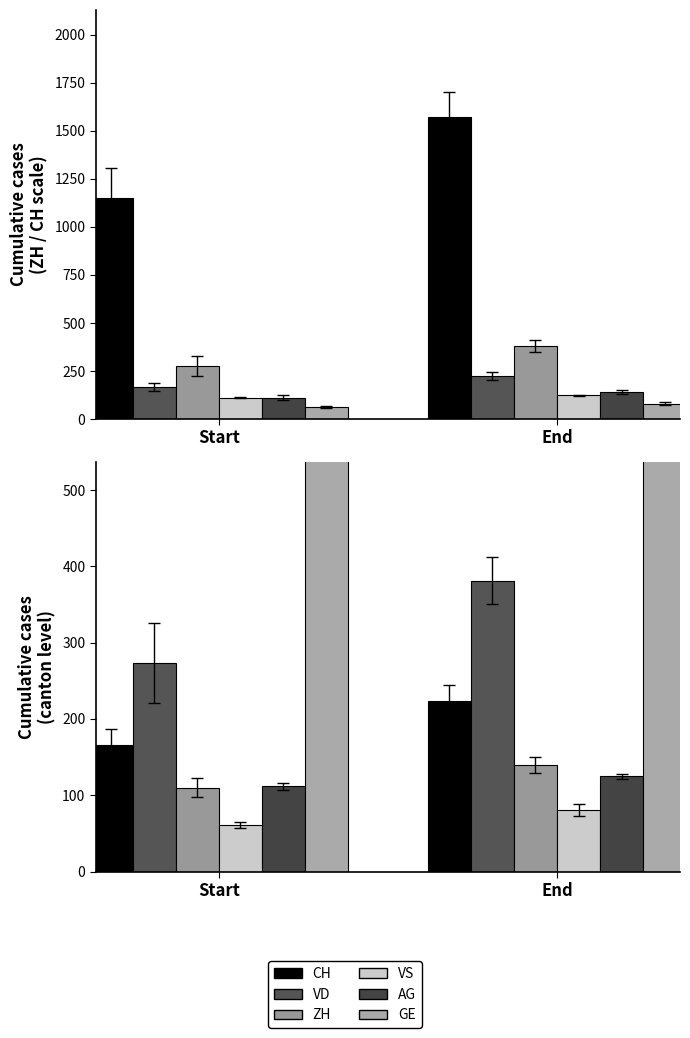

Reading right to left, list all the values displayed in this chart.

CH: End=1570.4	Start=1152.4
VD: End=223.8	Start=166.0
ZH: End=381.2	Start=273.8
VS: End=124.6	Start=111.8
AG: End=139.4	Start=110.0
GE: End=80.2	Start=61.2